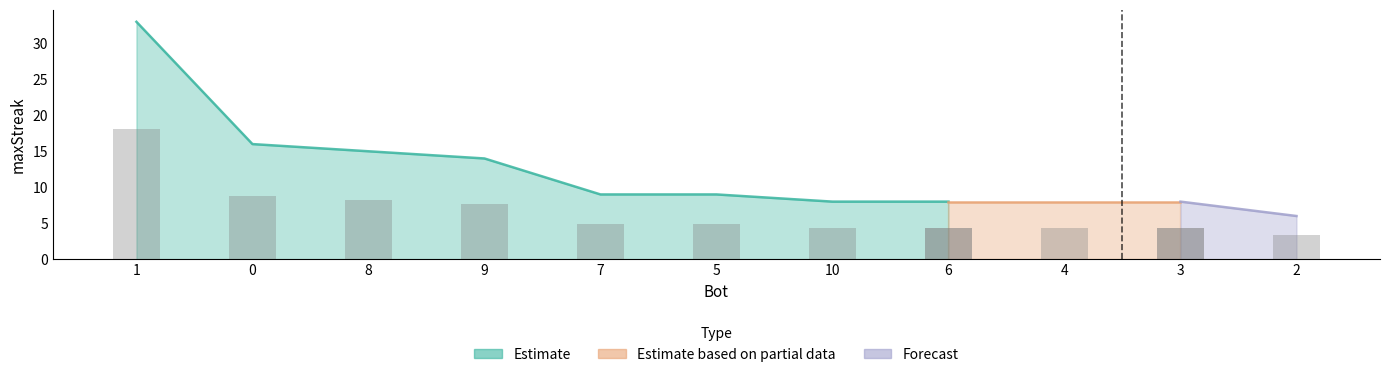

Reading left to right, what are all the values shown in this chart?

1=33	0=16	8=15	9=14	7=9	5=9	10=8	6=8	4=8	3=8	2=6